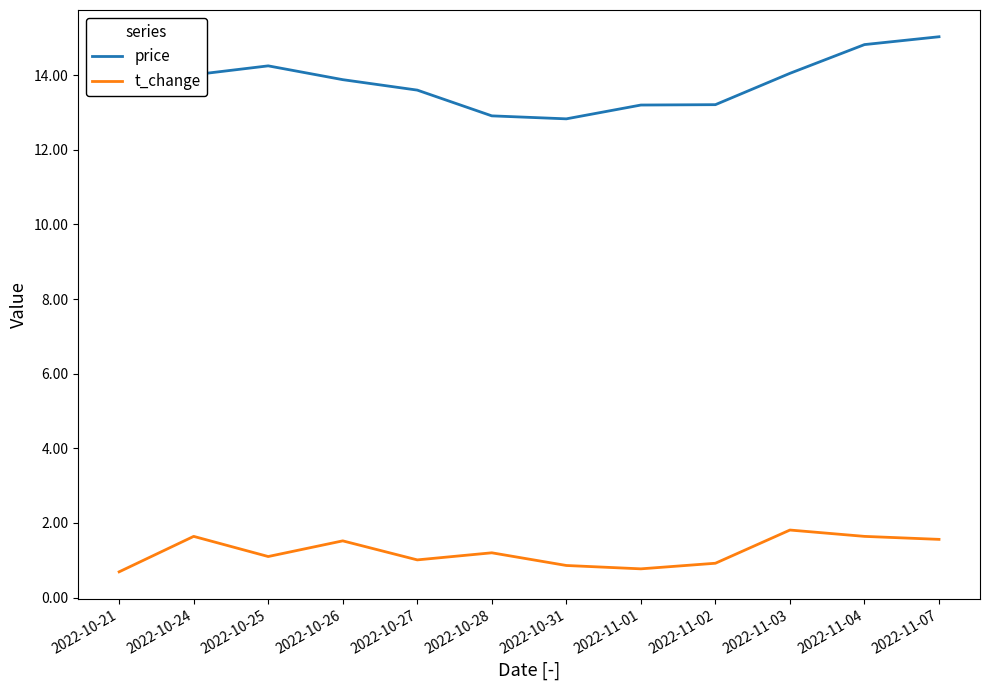

Between 2022-10-24 and 2022-10-31, which series saw the biggest shift?

price